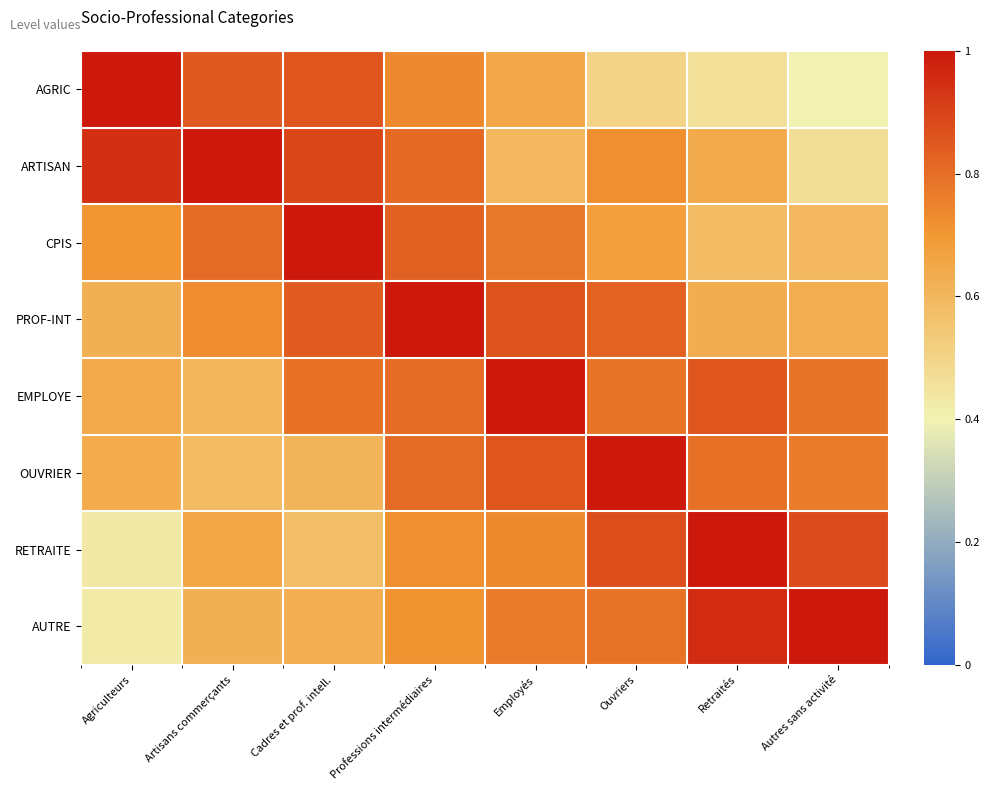

Which series has the widest spread of values?

AGRIC